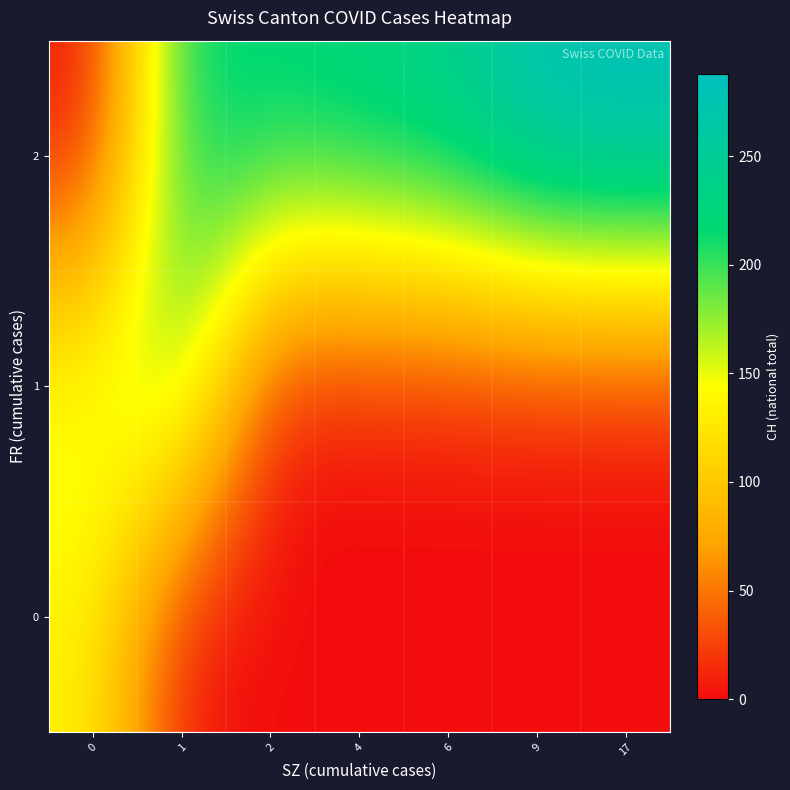

Reading left to right, extract all data points from this chart.

0: 0=135	1=0	2=0	4=0	6=0	9=0	17=0
1: 0=160	1=192	2=0	4=0	6=0	9=0	17=0
2: 0=0	1=221	2=223	4=231	6=243	9=282	17=288